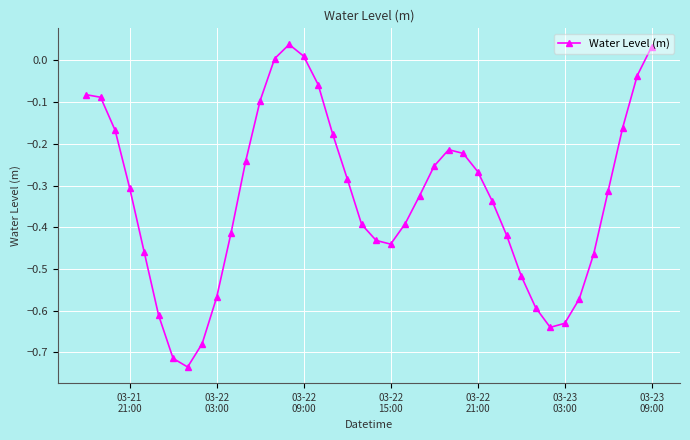

How many values are below zero?

36